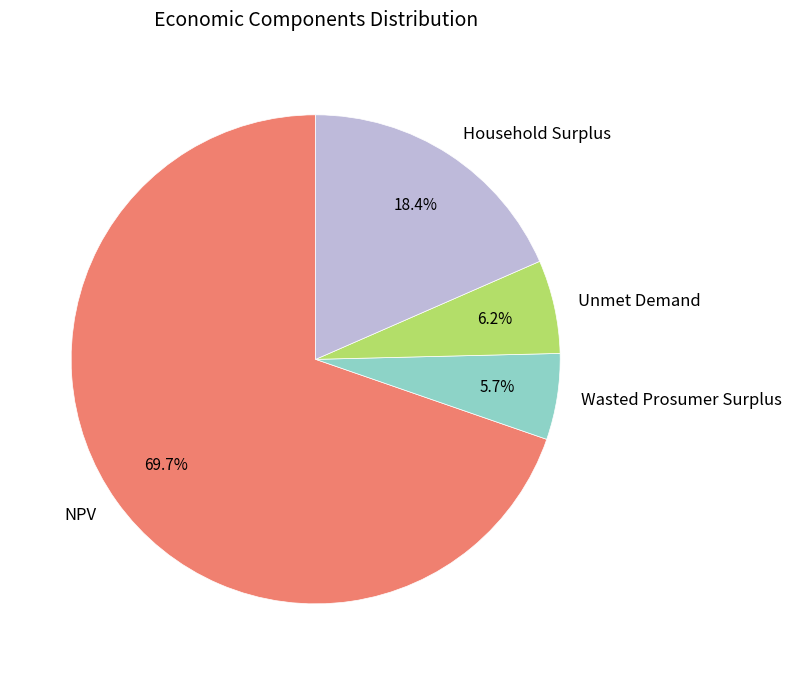

True or false: NPV accounts for 79% of the total.

False